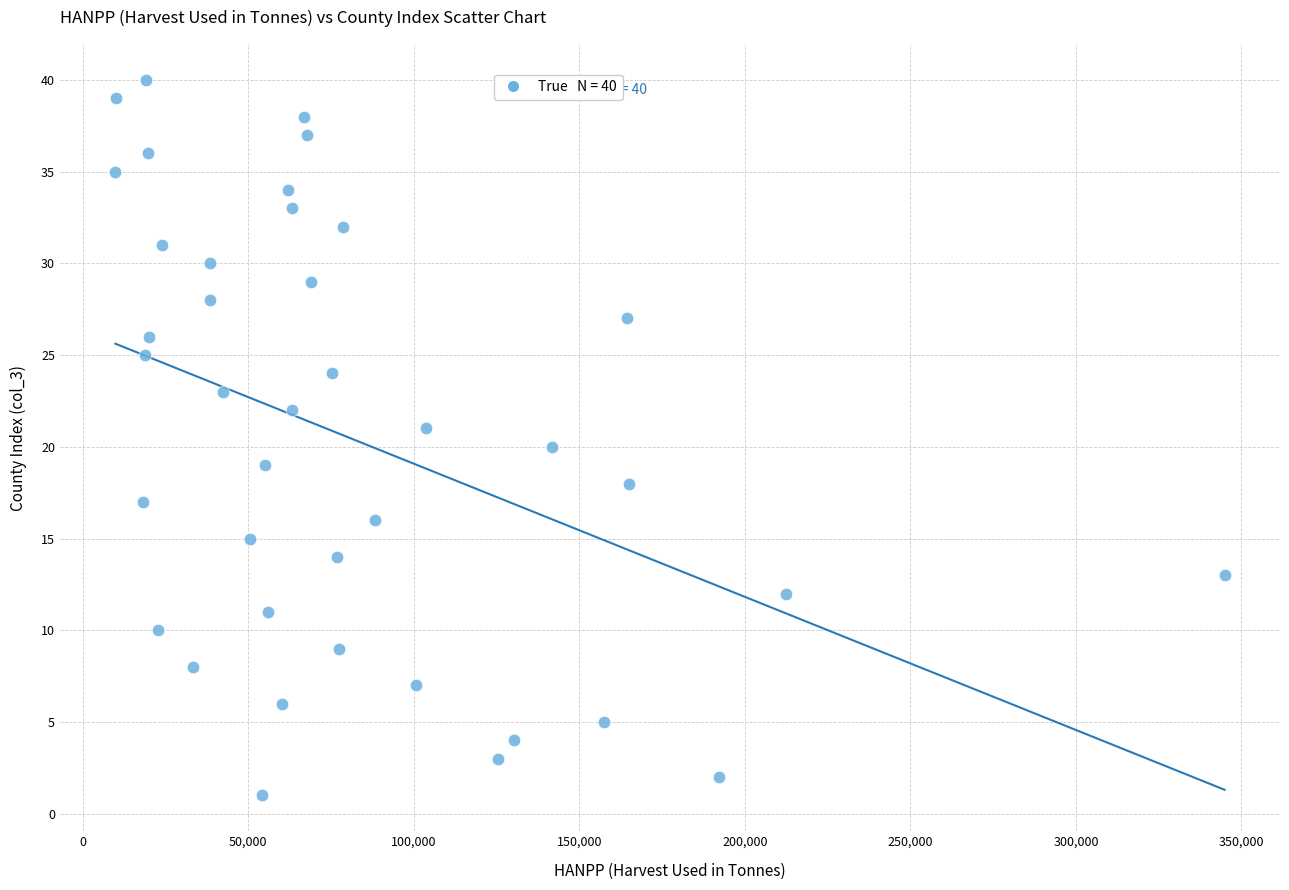

What is the range of Y values (max minus min)?

39